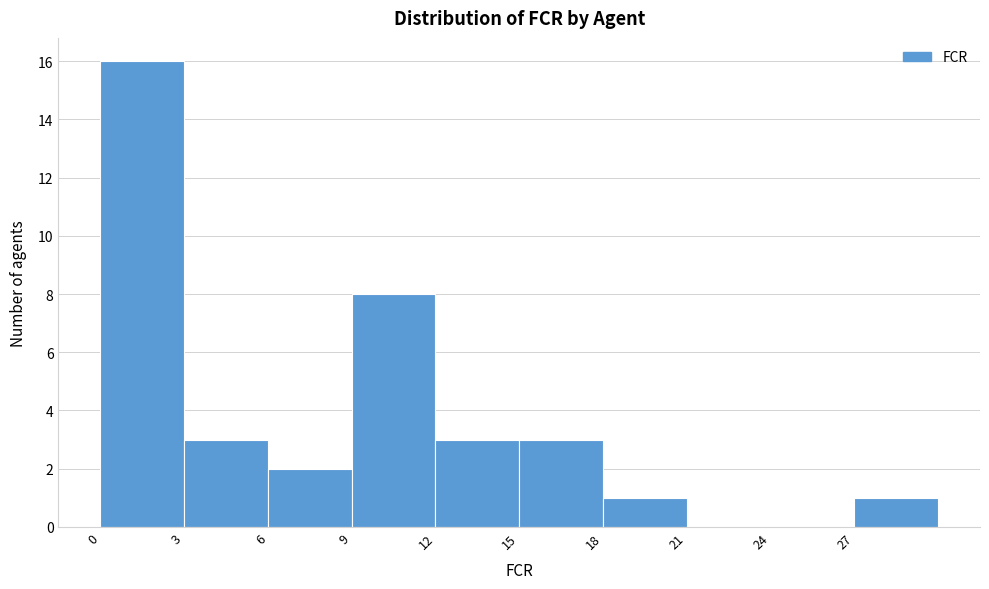

Reading left to right, list every bar in this chart as the range it spans on the x-axis followed by its height. The values are not printed on the chart, so give them approximately, as read against the axis.

0 to 3: 16
3 to 6: 3
6 to 9: 2
9 to 12: 8
12 to 15: 3
15 to 18: 3
18 to 21: 1
21 to 24: 0
24 to 27: 0
27 to 30: 1